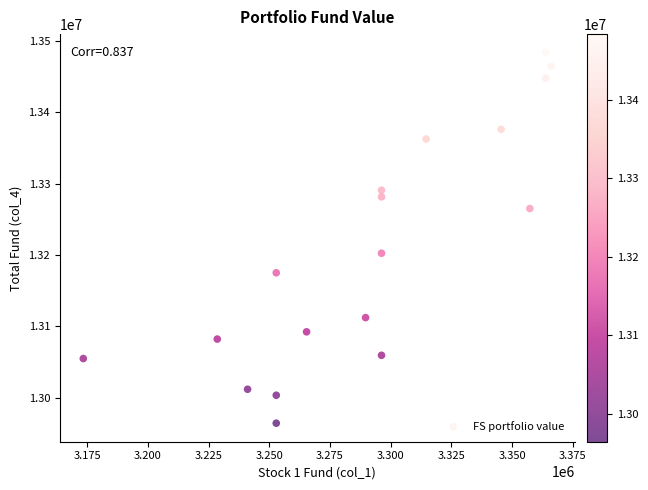

What Y value in the scatter plot is closest to 13223972?

13202508.2